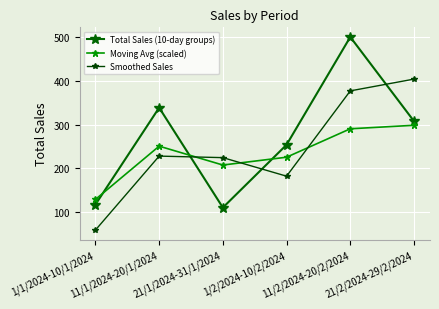

Where does the Moving Avg (scaled) series first go above 250?

11/1/2024-20/1/2024